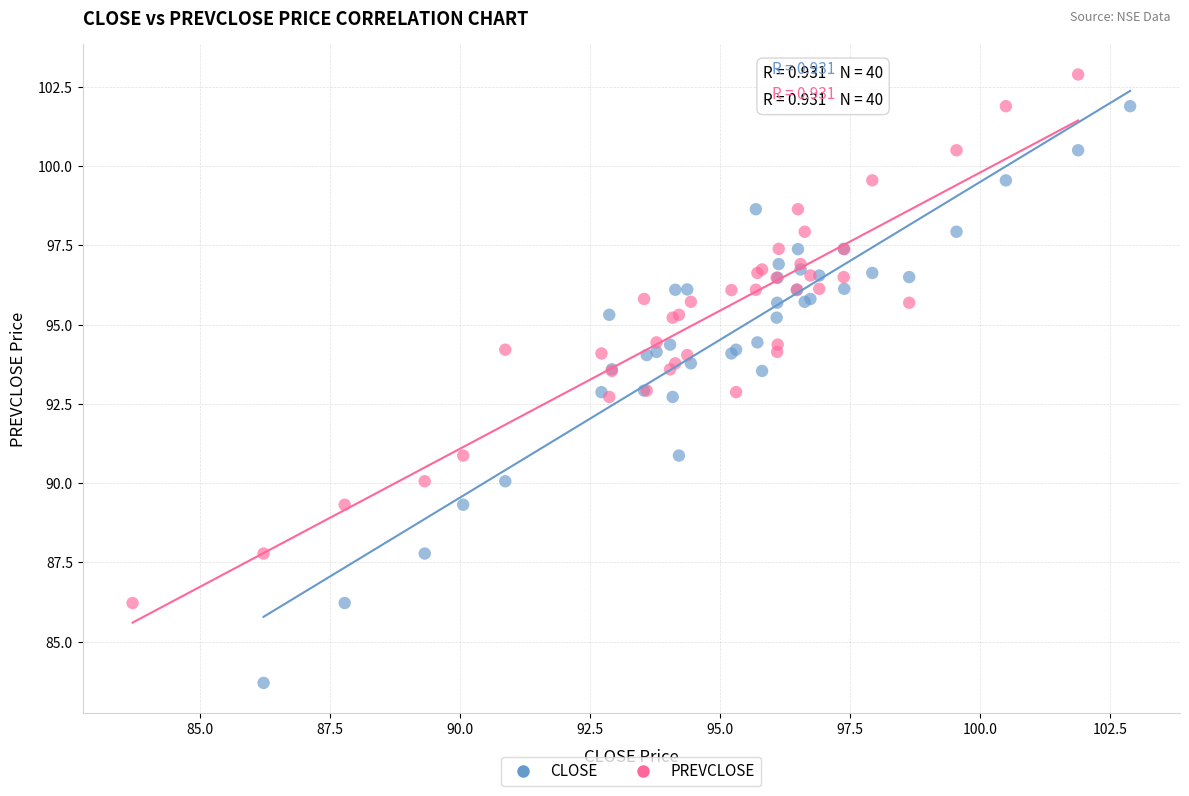

What are all the series names shown in the legend?

CLOSE, PREVCLOSE